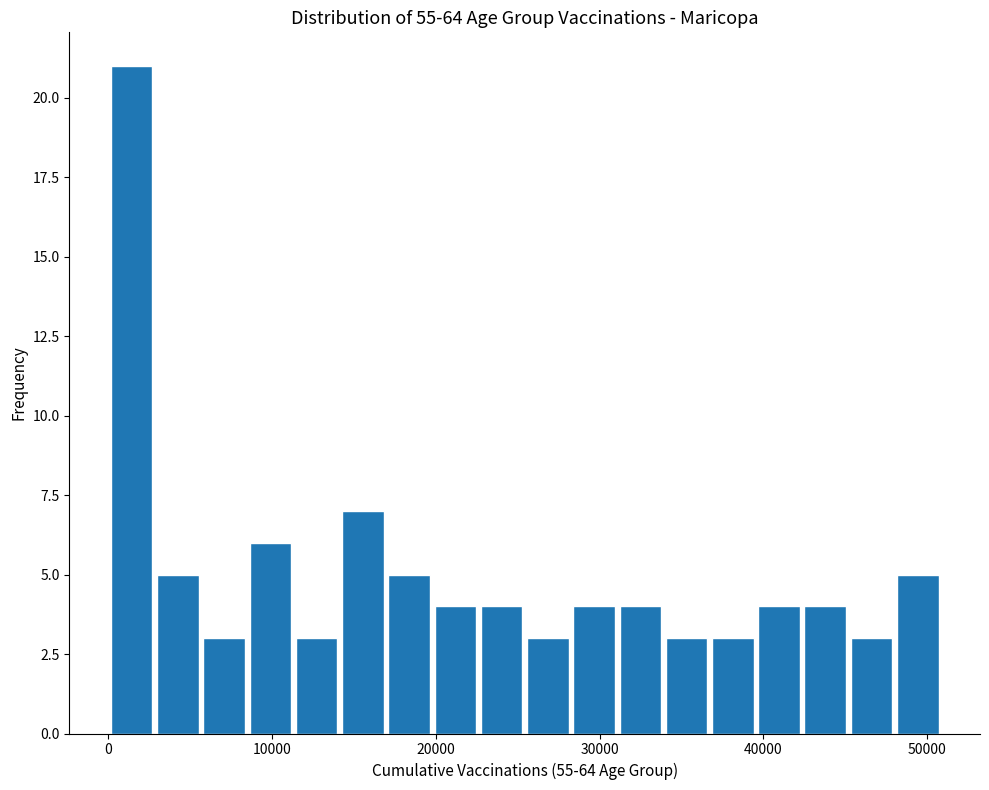

Around what value on the x-axis is the tallest bar? Give the approximate position of its centre, as read against the axis.

1000